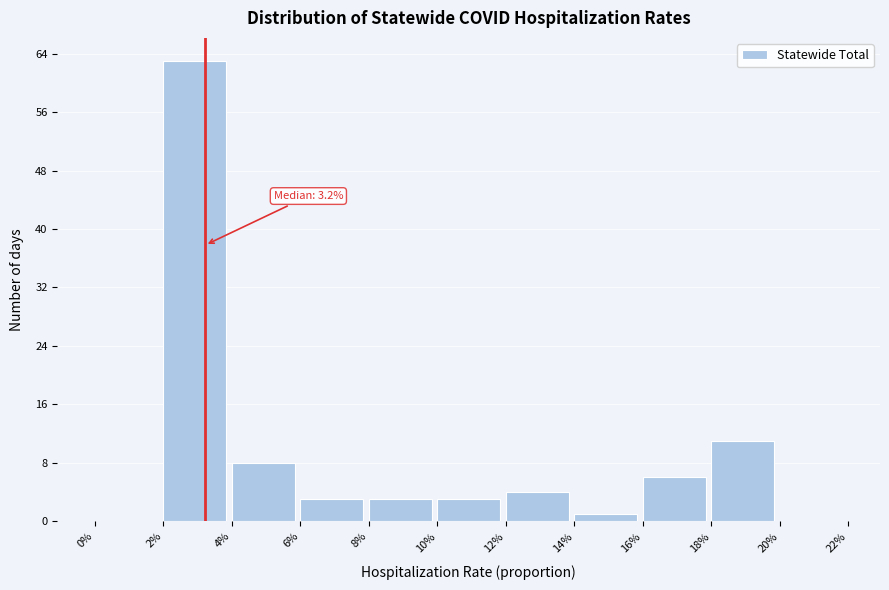

Reading left to right, list all the values displayed in this chart.

0%=0	2%=63	4%=8	6%=3	8%=3	10%=3	12%=4	14%=1	16%=6	18%=11	20%=0